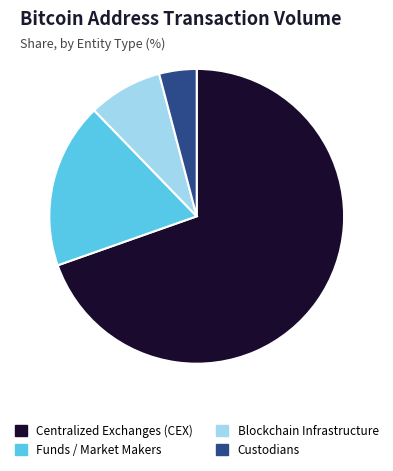

Combined, do Blockchain Infrastructure and Funds / Market Makers account for over 50%?

No